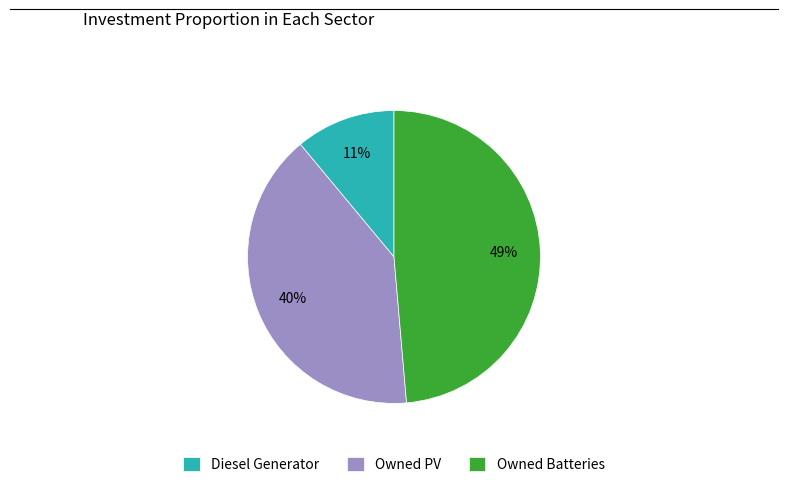

To the nearest percent, what is the combined percentage of Owned Batteries and Owned PV?

89%